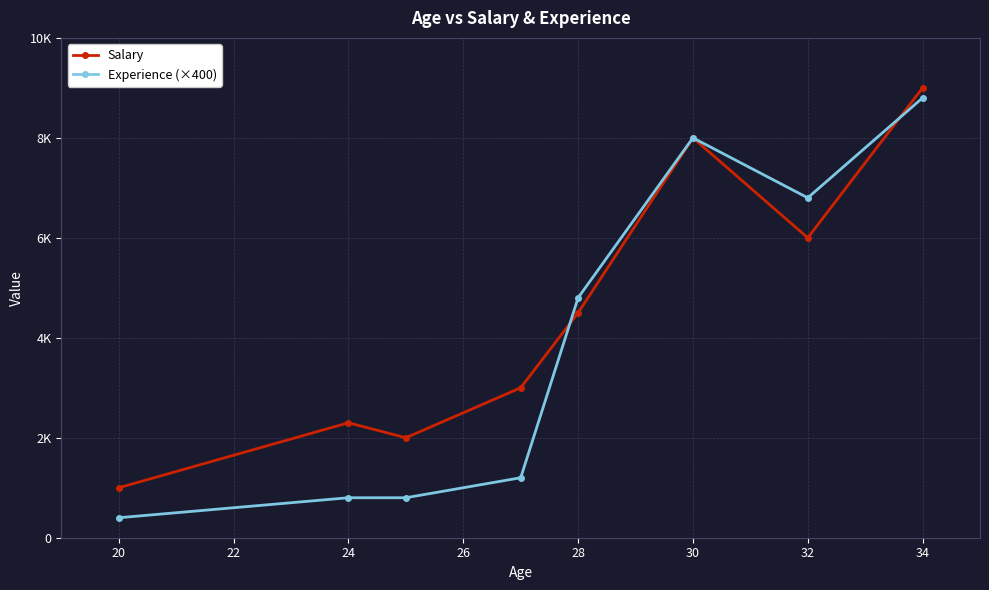

What are all the series names shown in the legend?

Salary, Experience (×400)